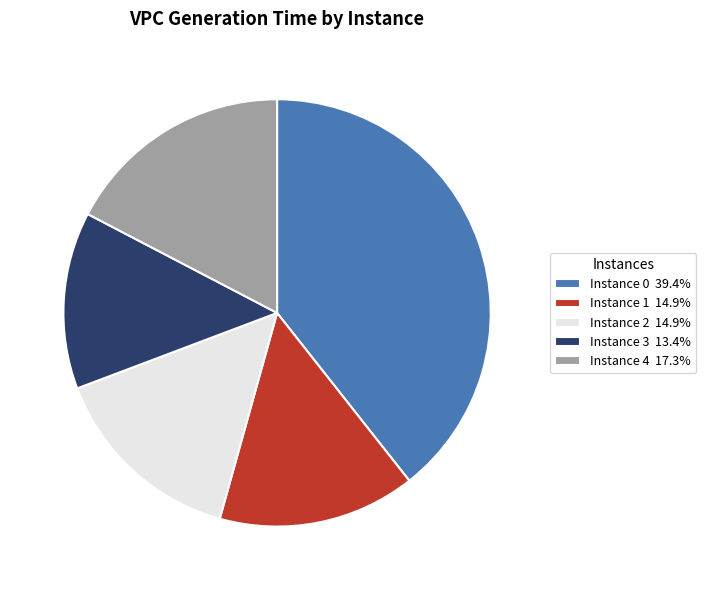

Approximately how many times larger is the value at Instance 0 39.4% compared to Instance 1 14.9%?

2.6